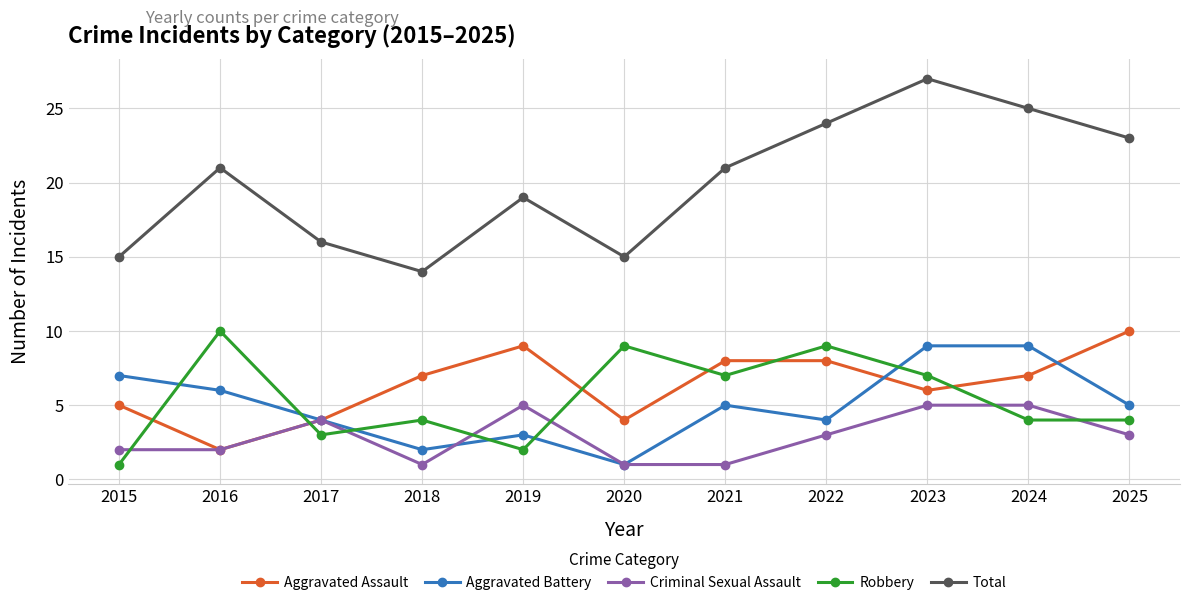

Is the value of Total at 2016 greater than the value of Criminal Sexual Assault at 2020?

Yes